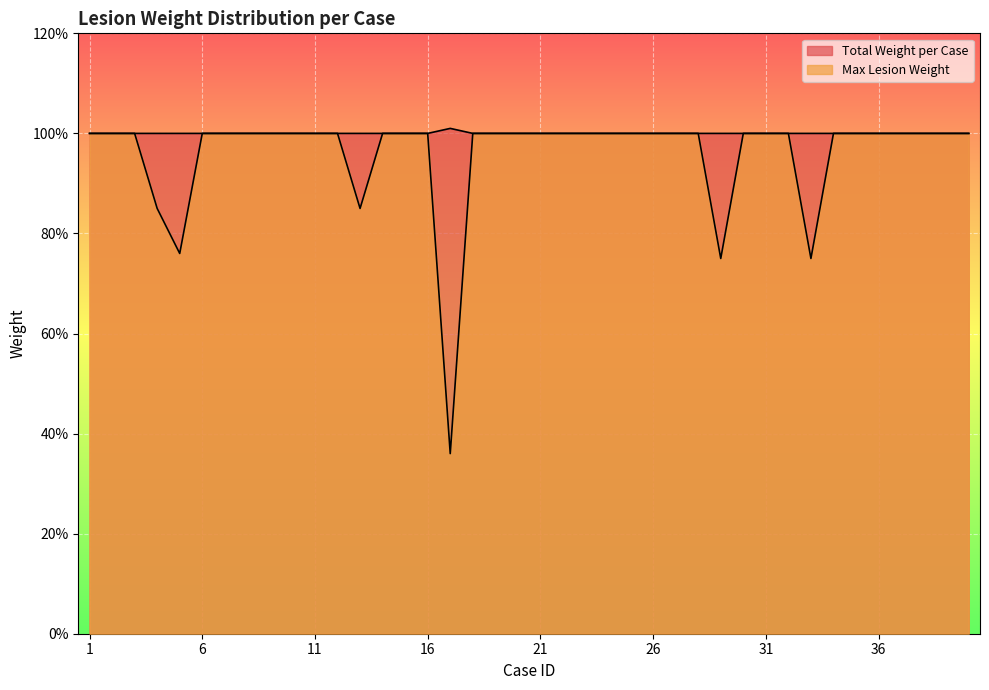

Reading left to right, extract all data points from this chart.

Total Weight per Case: 1=1.0	2=1.0	3=1.0	4=1.0	5=1.0	6=1.0	7=1.0	8=1.0	9=1.0	10=1.0	11=1.0	12=1.0	13=1.0	14=1.0	15=1.0	16=1.0	17=1.0	18=1.0	19=1.0	20=1.0	21=1.0	22=1.0	23=1.0	24=1.0	25=1.0	26=1.0	27=1.0	28=1.0	29=1.0	30=1.0	31=1.0	32=1.0	33=1.0	34=1.0	35=1.0	36=1.0	37=1.0	38=1.0	39=1.0	40=1.0
Max Lesion Weight: 1=1.0	2=1.0	3=1.0	4=0.8	5=0.8	6=1.0	7=1.0	8=1.0	9=1.0	10=1.0	11=1.0	12=1.0	13=0.8	14=1.0	15=1.0	16=1.0	17=0.4	18=1.0	19=1.0	20=1.0	21=1.0	22=1.0	23=1.0	24=1.0	25=1.0	26=1.0	27=1.0	28=1.0	29=0.8	30=1.0	31=1.0	32=1.0	33=0.8	34=1.0	35=1.0	36=1.0	37=1.0	38=1.0	39=1.0	40=1.0